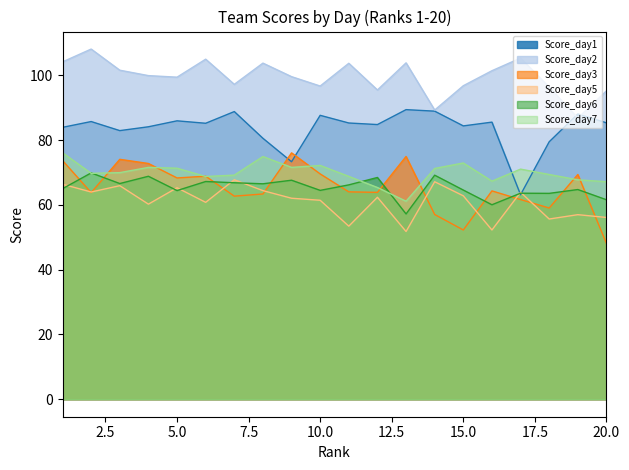

Reading left to right, transcribe all the data shown in this chart.

Score_day1: 84.0	85.7	82.9	84.1	86.0	85.2	88.8	80.6	73.3	87.7	85.3	84.8	89.4	89.0	84.4	85.6	63.1	79.5	88.1	85.3
Score_day2: 104.2	108.1	101.6	99.9	99.4	105.0	97.2	103.8	99.6	96.7	103.7	95.5	103.9	89.3	96.8	101.4	105.3	96.4	86.8	95.2
Score_day3: 73.7	63.8	74.1	72.8	68.3	68.9	62.7	63.4	76.1	69.6	64.0	63.9	75.0	57.0	52.3	64.3	61.7	59.0	69.4	48.1
Score_day5: 66.4	64.0	65.9	60.2	65.3	60.8	67.8	64.4	62.1	61.4	53.4	62.4	51.8	67.2	62.8	52.3	63.9	55.6	57.0	56.1
Score_day6: 65.0	69.9	66.6	68.8	64.4	67.2	66.8	66.5	67.6	64.5	66.2	68.5	57.2	69.2	64.6	60.0	63.6	63.6	64.7	61.6
Score_day7: 76.1	69.8	70.0	71.6	71.3	68.8	69.2	74.9	71.6	72.2	68.8	65.4	61.1	71.3	72.9	67.3	71.1	69.4	67.7	67.2